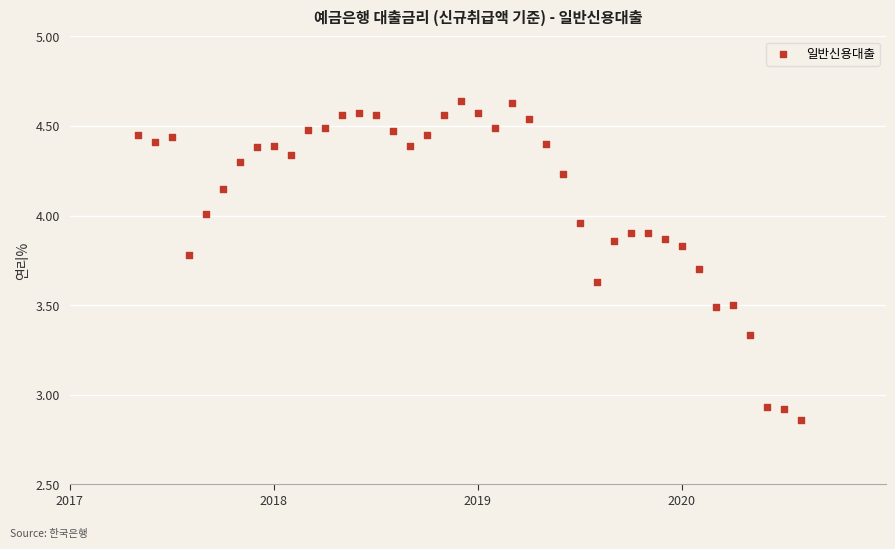

What is the range of X values (max minus min)?

3.2